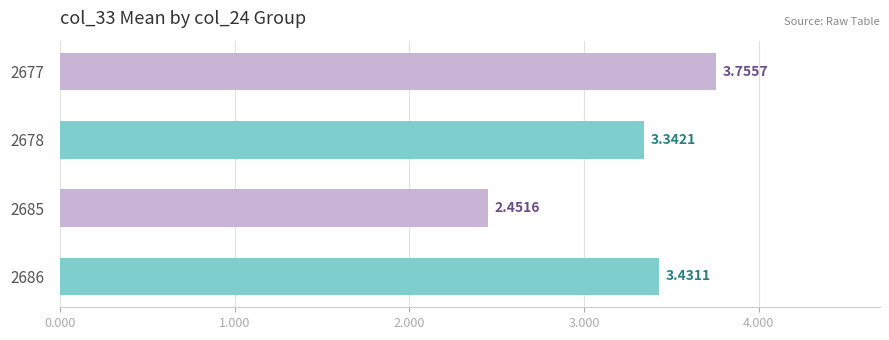

List the labels in order of value, smallest first.

2685, 2678, 2686, 2677